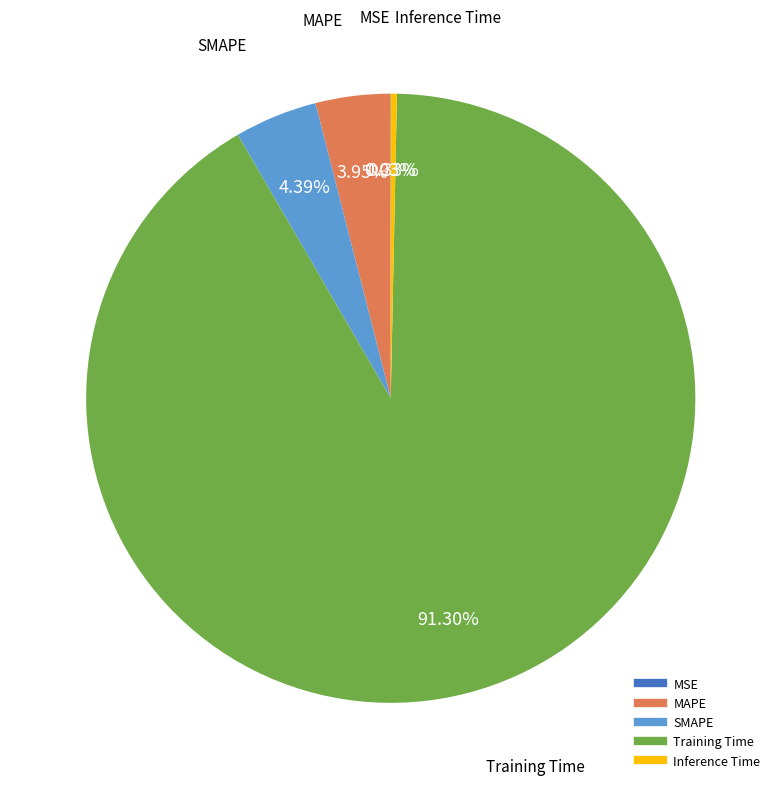

To the nearest percent, what is the difference between the largest and smallest slice percentages?

91%